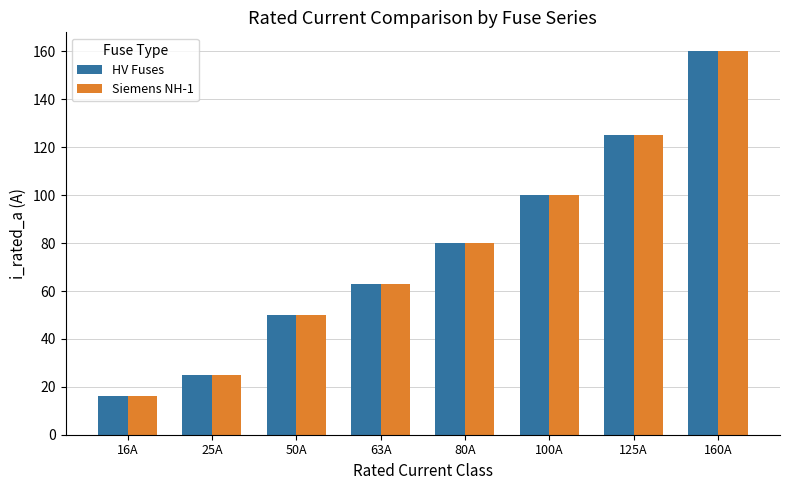

What is the value of the Siemens NH-1 bar at the 3rd from the left?

50